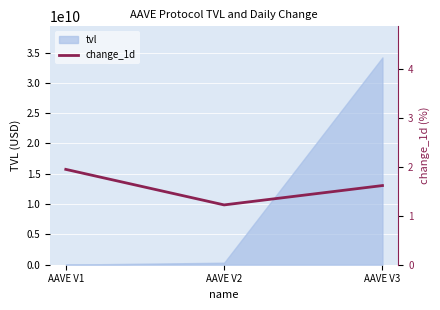

What is the smallest value displayed?

1.2